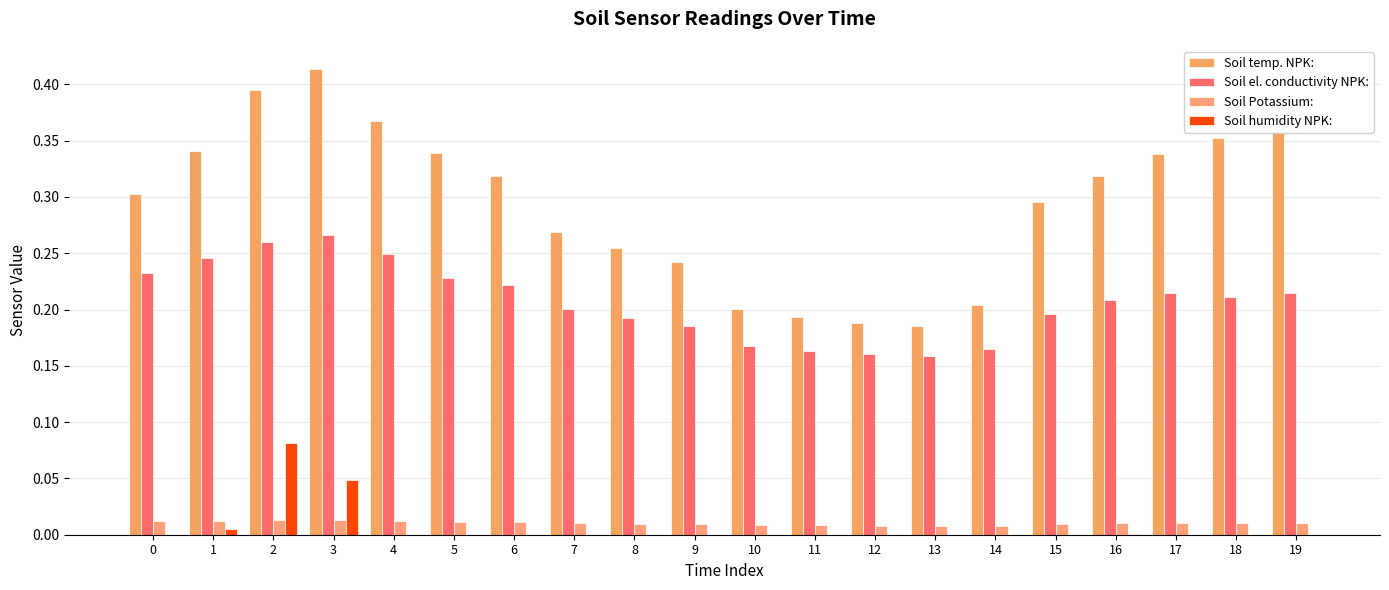

What is the value of the Soil temp. NPK: bar at the 11th from the left?

0.2